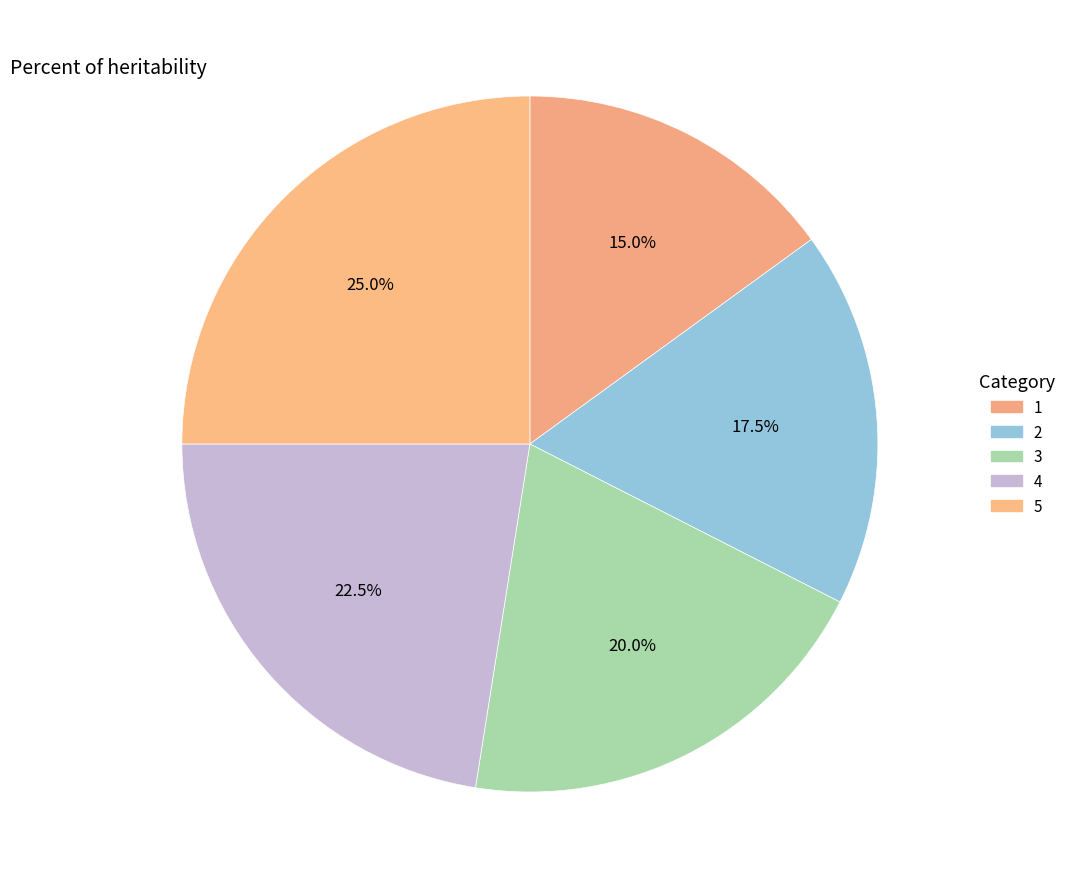

To the nearest percent, what portion does 1 represent?

15%